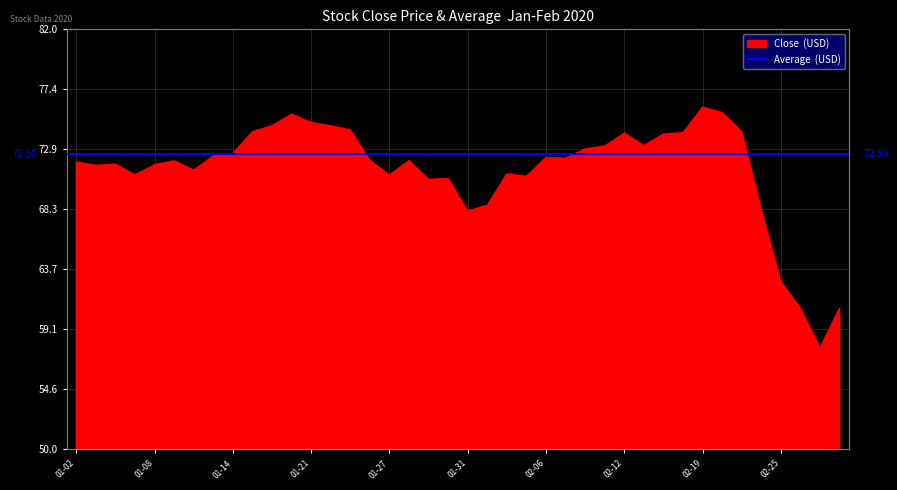

At which label does Close reach its peak?

2020-02-19